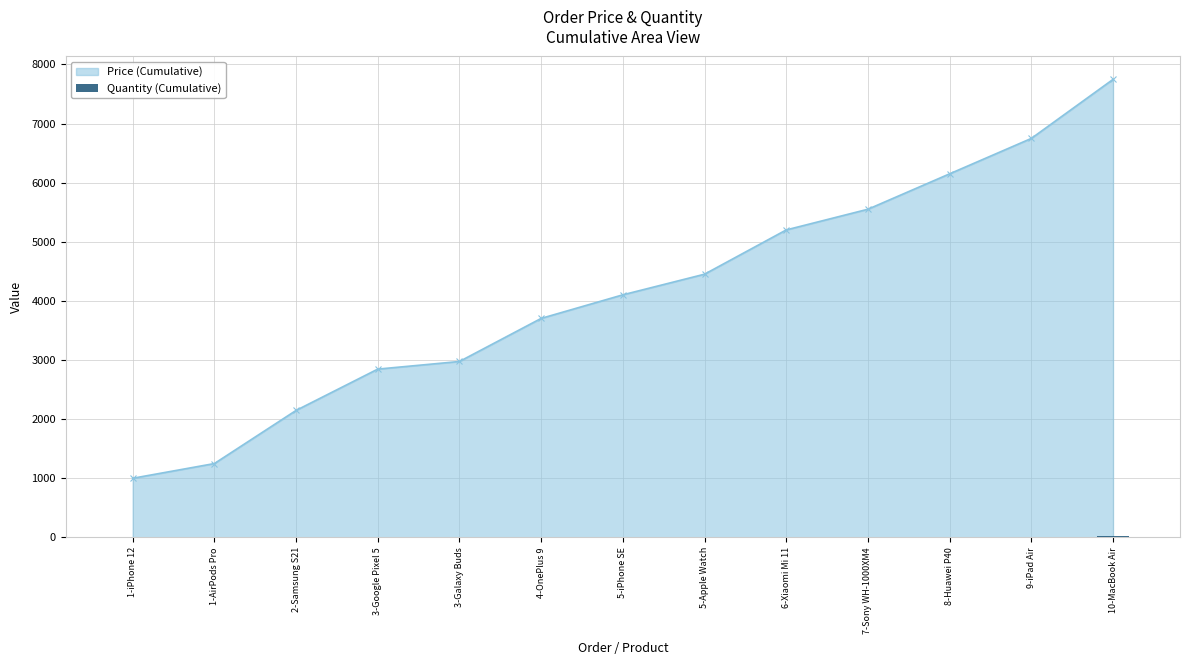

What is the sum of all values?

103